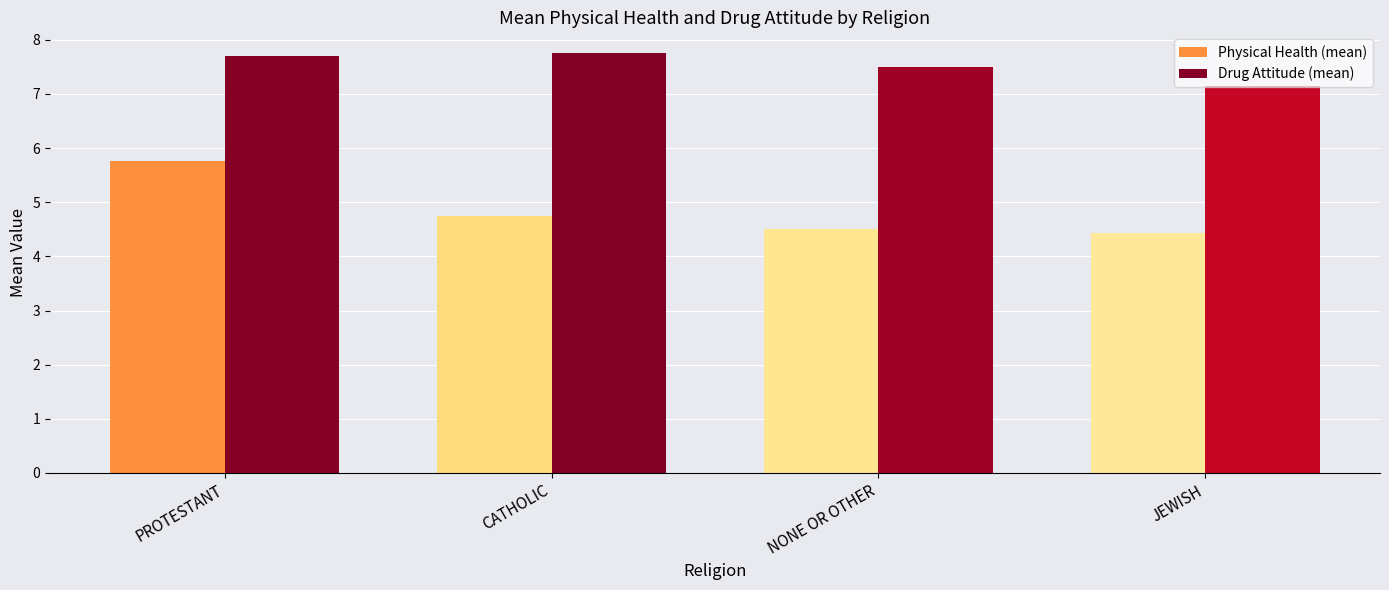

Between CATHOLIC and JEWISH, which series saw the biggest shift?

Drug Attitude (mean)